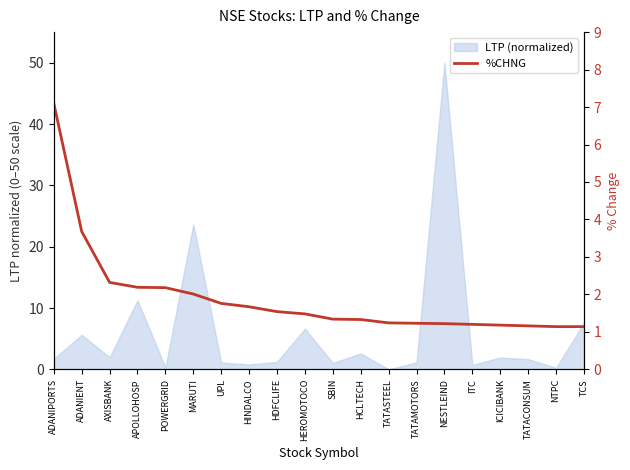

What is the sum of all values?

38.1